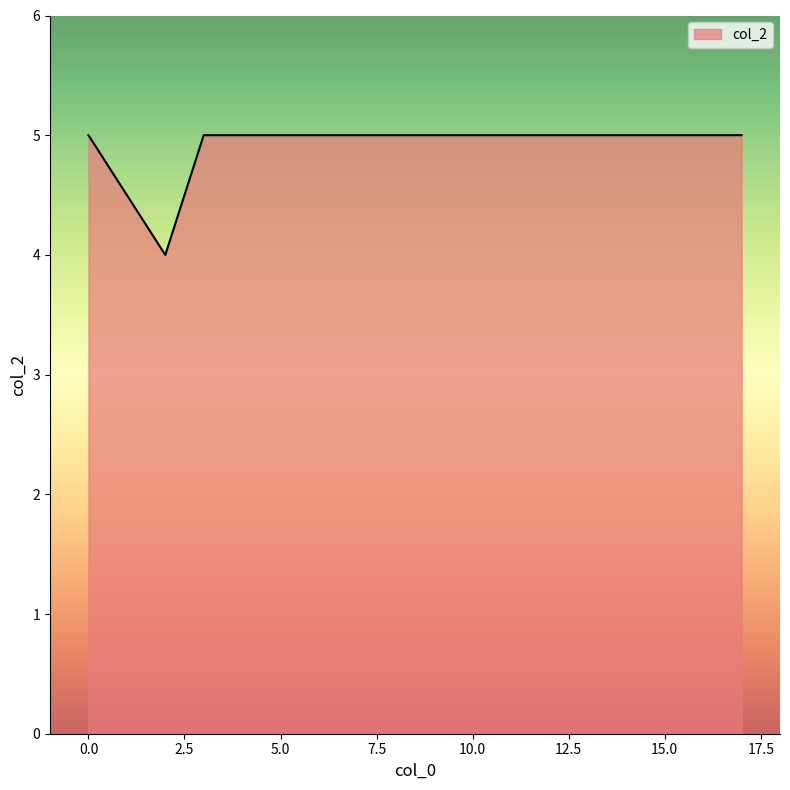

What is the maximum value shown in the chart?

5